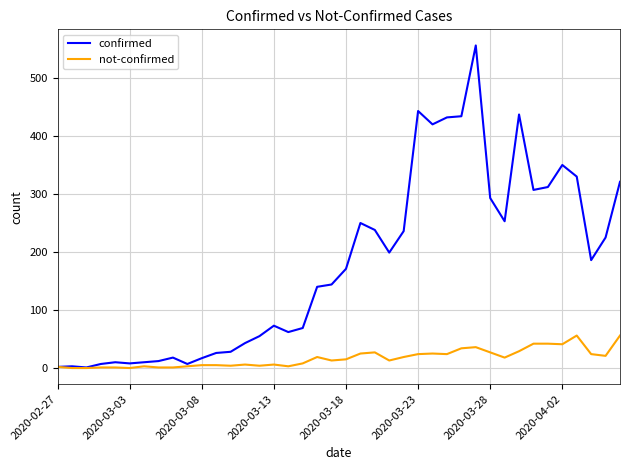

Rank the series by their average value, from lowest to highest.

not-confirmed, confirmed